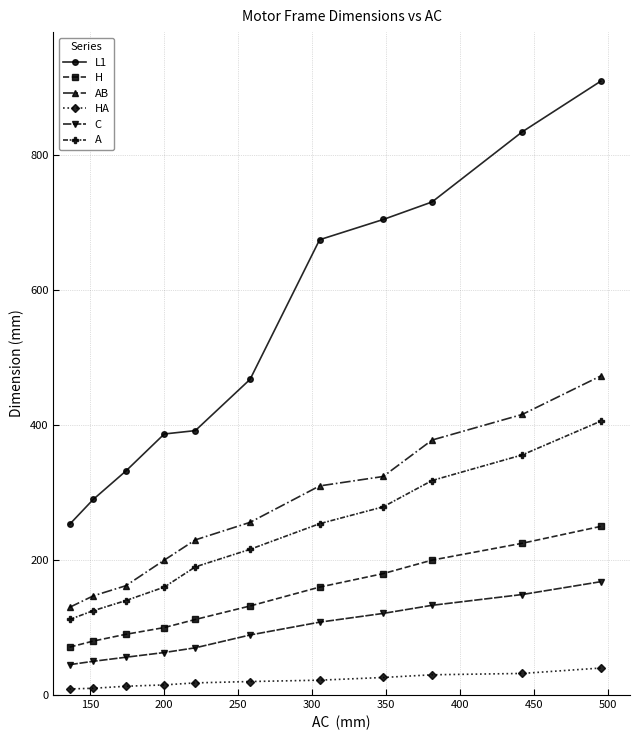

What is the difference between the second highest and minimum values in the HA series?

23